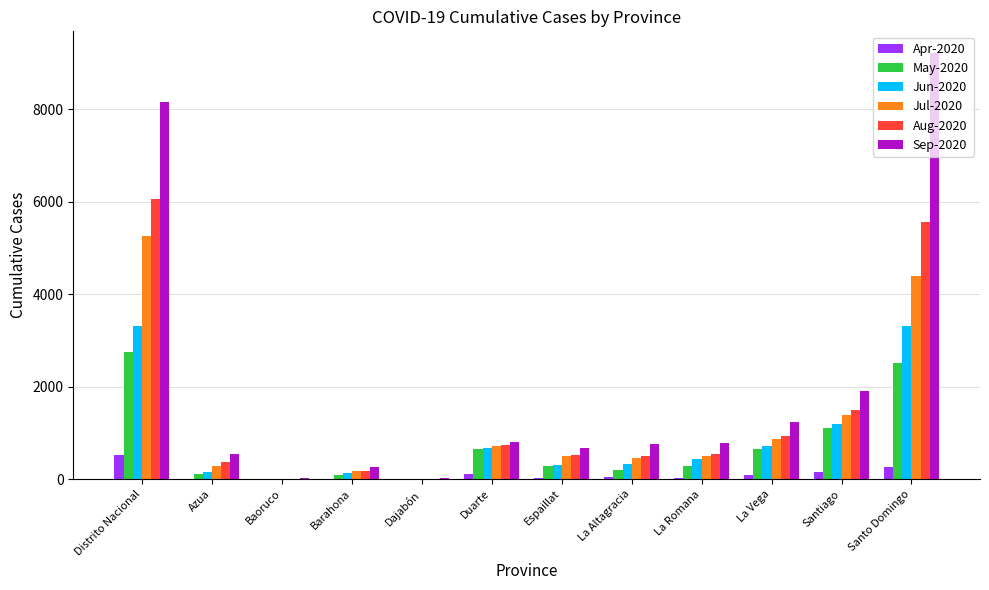

Are the bars grouped side by side (vs. stacked)?

Yes